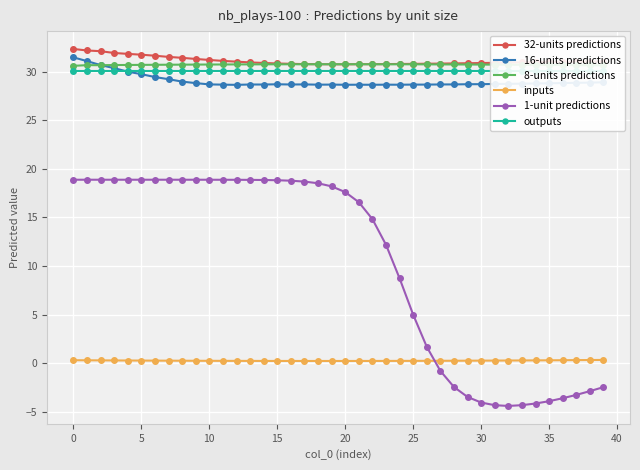

Reading left to right, extract all data points from this chart.

32-units predictions: 32.3	32.2	32.1	31.9	31.8	31.8	31.7	31.5	31.4	31.3	31.2	31.1	31.0	31.0	30.9	30.9	30.8	30.8	30.8	30.8	30.8	30.8	30.8	30.8	30.8	30.8	30.8	30.8	30.9	30.9	30.9	30.9	30.9	31.0	31.0	31.0	31.0	31.0	31.0	31.1
16-units predictions: 31.5	31.1	30.7	30.4	30.0	29.8	29.5	29.2	29.0	28.8	28.7	28.7	28.7	28.7	28.7	28.7	28.7	28.7	28.7	28.7	28.7	28.7	28.7	28.7	28.7	28.7	28.7	28.7	28.7	28.7	28.7	28.7	28.8	28.8	28.8	28.8	28.8	28.9	28.9	28.9
8-units predictions: 30.6	30.7	30.7	30.7	30.7	30.7	30.7	30.7	30.7	30.7	30.7	30.8	30.8	30.8	30.8	30.8	30.8	30.8	30.8	30.8	30.8	30.8	30.8	30.8	30.8	30.8	30.8	30.8	30.8	30.7	30.7	30.7	30.7	30.7	30.7	30.7	30.7	30.7	30.7	30.7
inputs: 0.3	0.3	0.3	0.3	0.3	0.3	0.3	0.3	0.3	0.2	0.2	0.2	0.2	0.2	0.2	0.2	0.2	0.2	0.2	0.2	0.2	0.2	0.2	0.2	0.2	0.2	0.2	0.2	0.3	0.3	0.3	0.3	0.3	0.3	0.3	0.3	0.3	0.3	0.3	0.3
1-unit predictions: 18.9	18.9	18.9	18.9	18.9	18.9	18.9	18.9	18.9	18.9	18.9	18.9	18.9	18.9	18.9	18.8	18.8	18.7	18.5	18.2	17.6	16.6	14.8	12.2	8.7	5.0	1.7	-0.8	-2.5	-3.5	-4.0	-4.3	-4.4	-4.3	-4.2	-3.9	-3.6	-3.3	-2.9	-2.5
outputs: 30.1	30.1	30.1	30.1	30.1	30.1	30.1	30.1	30.1	30.1	30.1	30.1	30.1	30.1	30.1	30.1	30.1	30.1	30.1	30.1	30.1	30.1	30.1	30.1	30.1	30.1	30.1	30.1	30.1	30.1	30.1	30.1	30.1	30.1	30.1	30.1	30.1	30.1	30.1	30.1